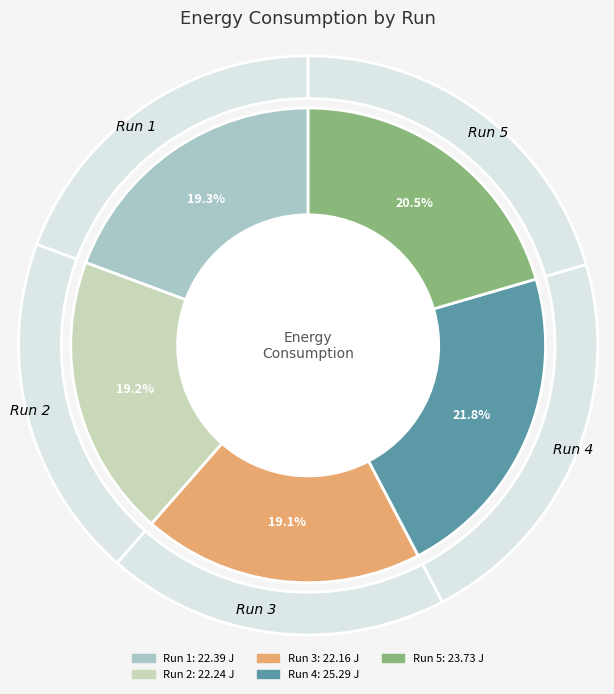

How many segments does this pie chart have?

5